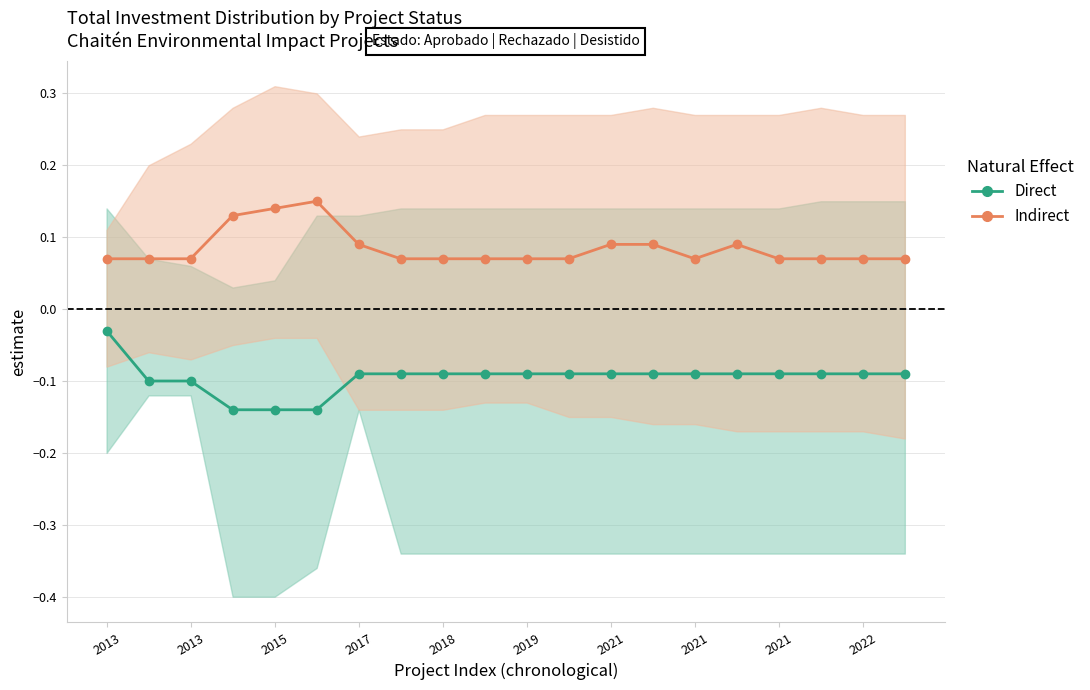

Does the chart display data point markers on the line(s)?

Yes